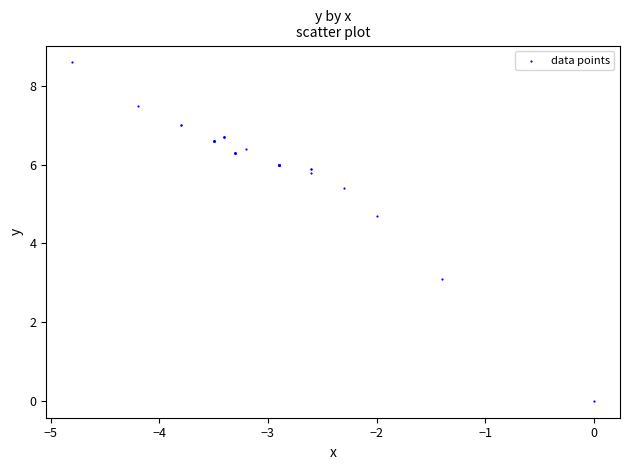

What Y value in the scatter plot is closest to 4?

4.7